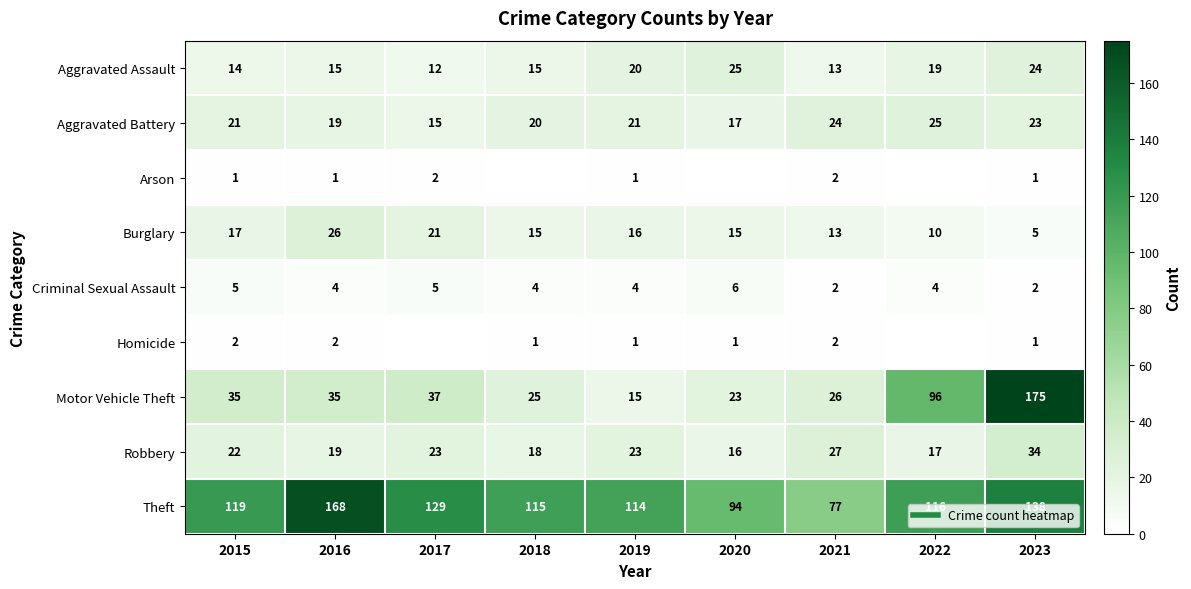

True or false: Homicide has a value of 2 at 2015.

True